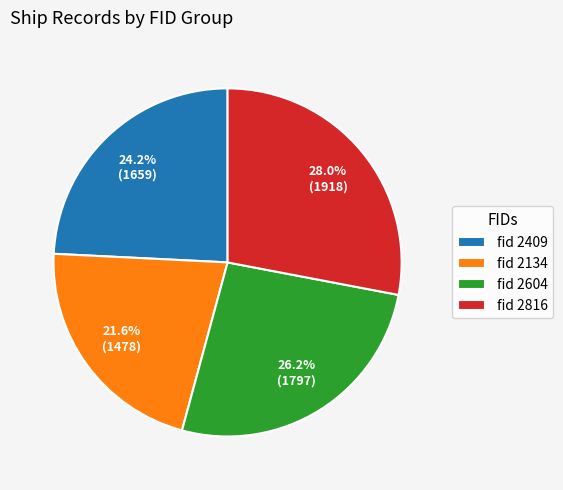

To the nearest percent, what is the average slice percentage?

25%